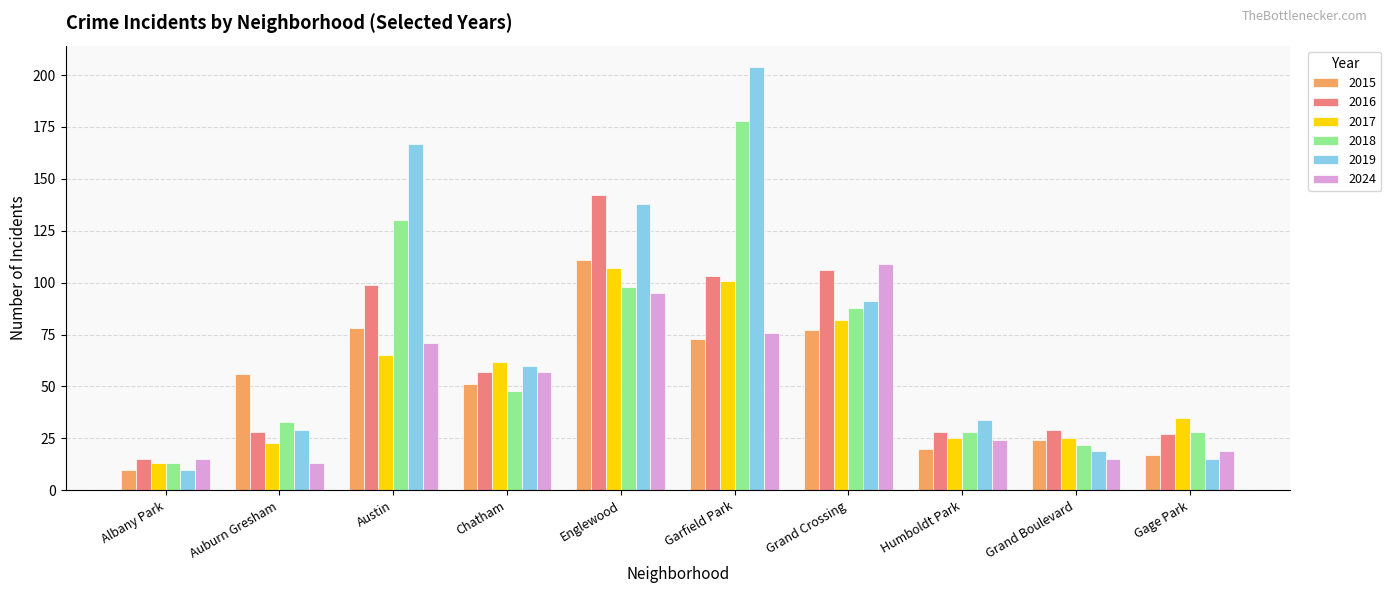

The value of 2018 at Gage Park is 28. True or false?

True